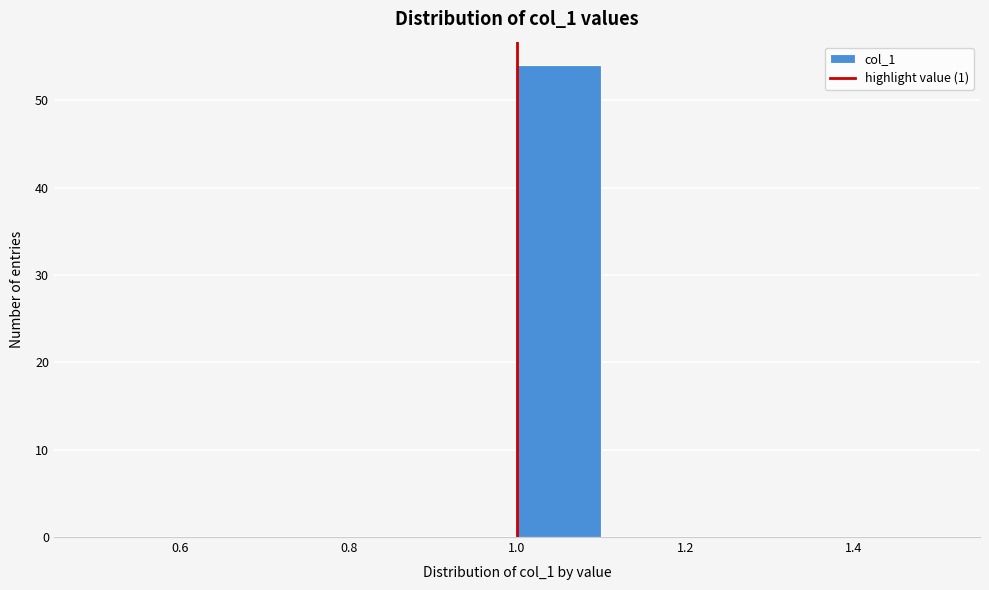

How tall is the bar that spans 1.0 to 1.1 on the x-axis? The values are not printed on the chart, so give them approximately, as read against the axis.

54